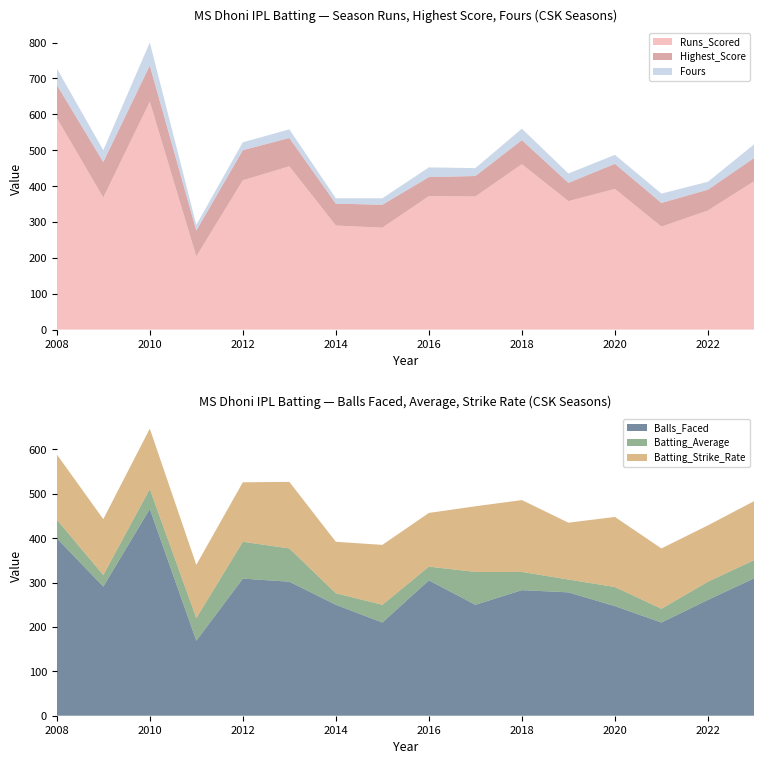

Reading left to right, extract all data points from this chart.

Runs_Scored: 590	368	635	204	416	455	290	284	372	371	461	358	392	287	332	414
Highest_Score: 92	99	101	72	84	79	61	64	53	57	67	51	70	66	58	65
Fours: 46	33	64	16	22	24	15	18	27	22	32	26	25	26	22	38
Balls_Faced: 400	291	466	169	309	302	250	210	305	250	283	278	247	210	261	310
Batting_Average: 42	26	45	51	83	75	26	40	31	74	41	29	43	31	41	41
Batting_Strike_Rate: 147	126	136	120	134	150	116	135	121	148	162	128	158	136	127	133